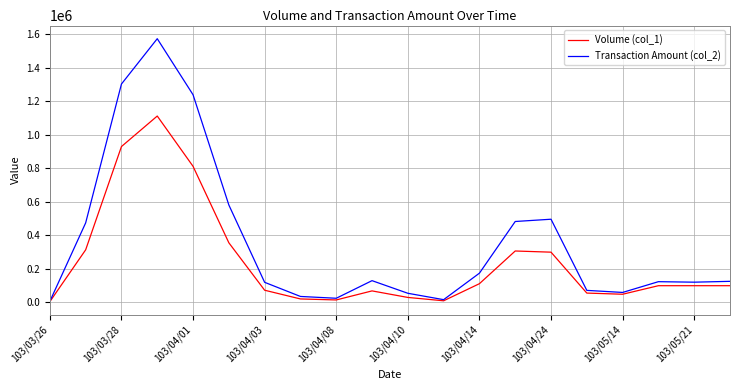

List the series in order of their peak value, lowest first.

Volume (col_1), Transaction Amount (col_2)